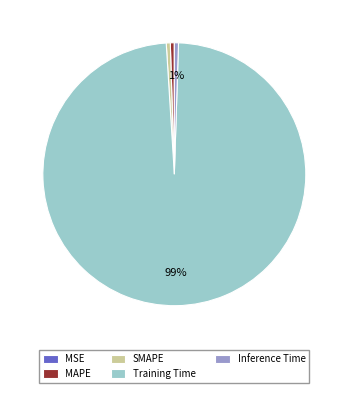

To the nearest percent, what is the difference between the largest and smallest slice percentages?

99%